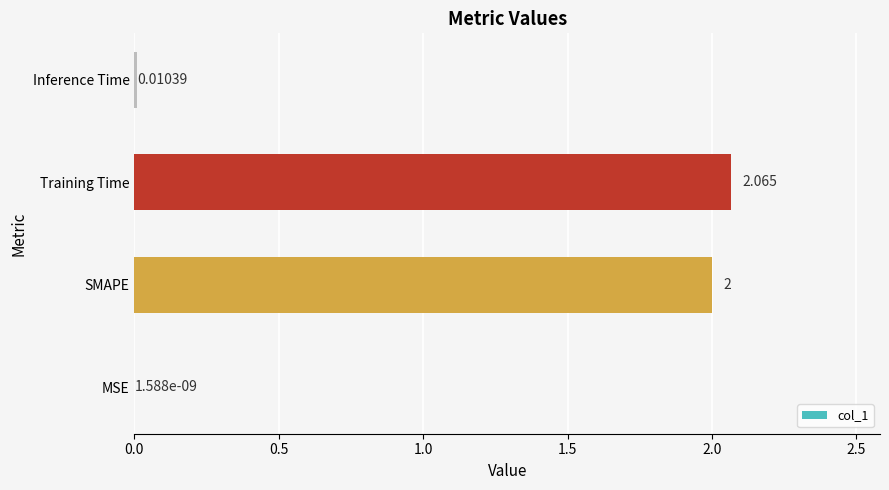

Which category has the highest value across all series?

Training Time